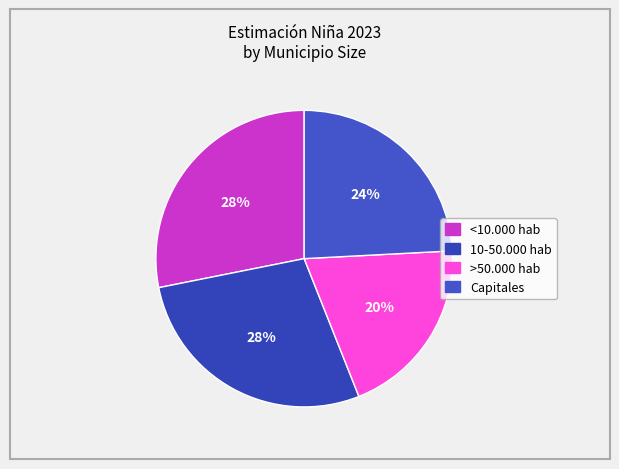

What percentage is NOT represented by <10.000 hab?

71.9%